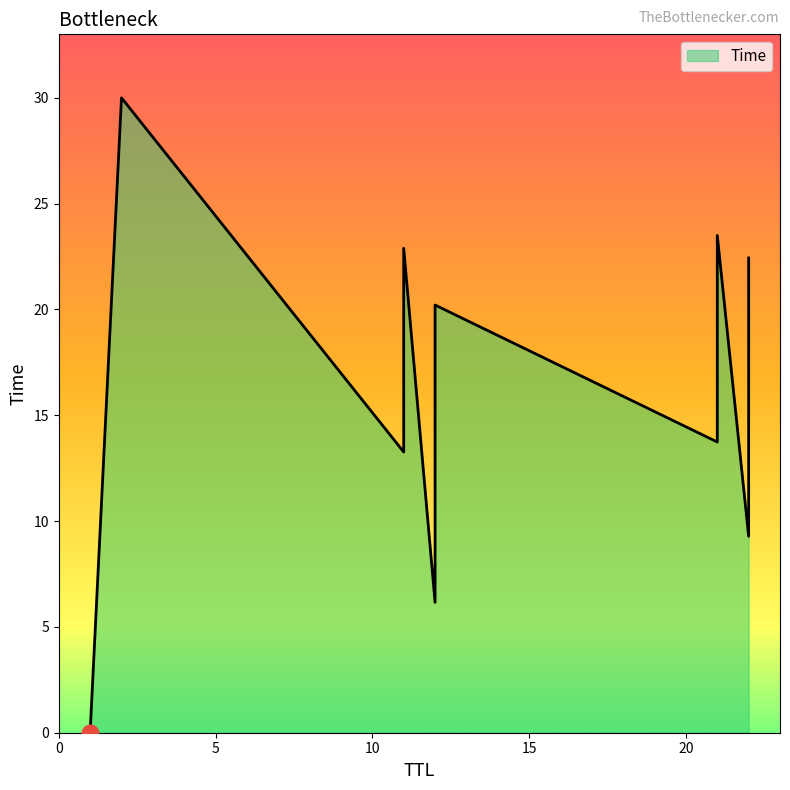

At which label is the value closest to 15?

21